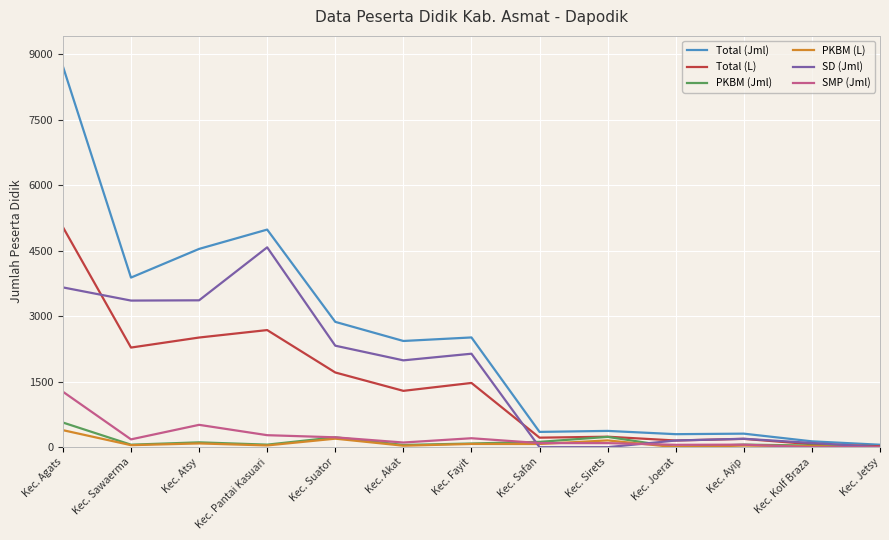

At which label does SD (Jml) reach its peak?

Kec. Pantai Kasuari